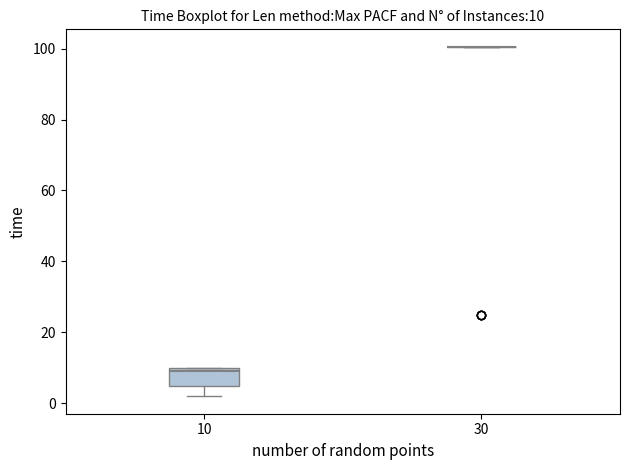

Comparing the boxes themselves (not the whiskers), which one is the tallest?

10